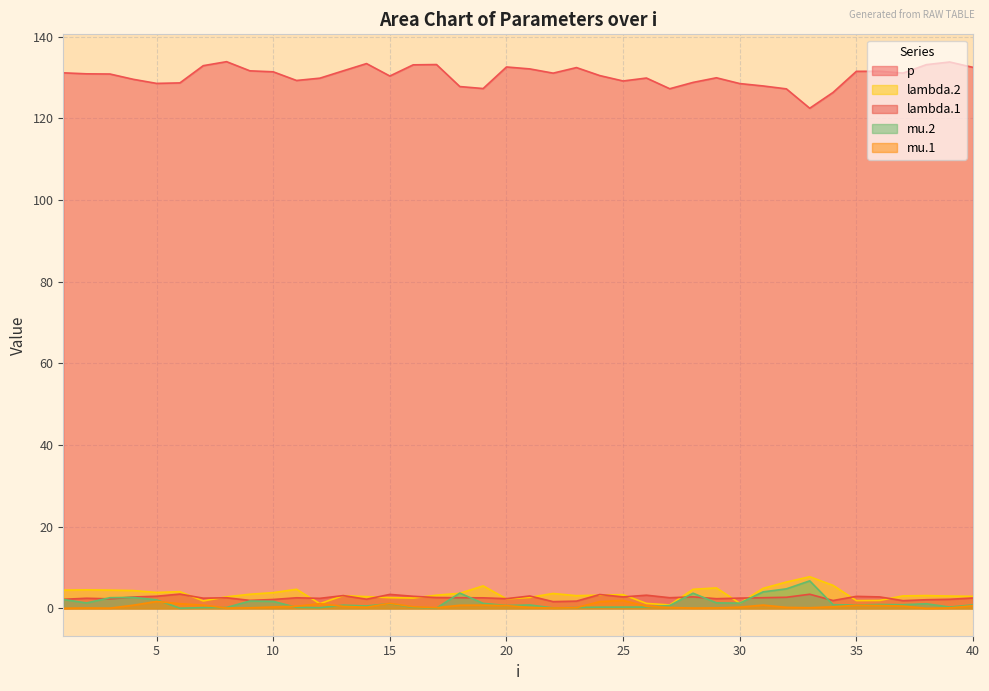

Which series has the largest range (max minus min)?

p